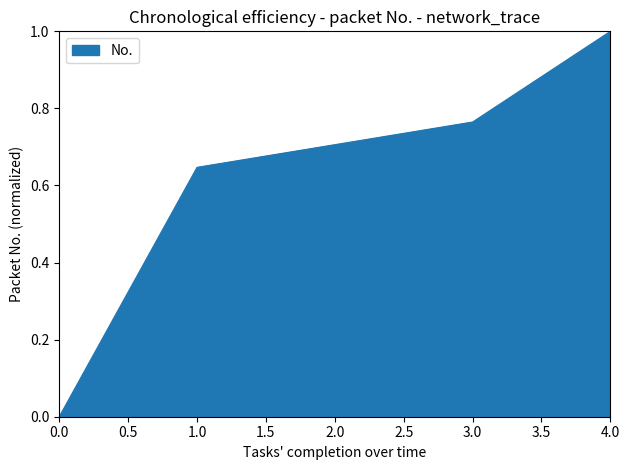

The chart shows a value of 0.0 at 0.0. True or false?

True